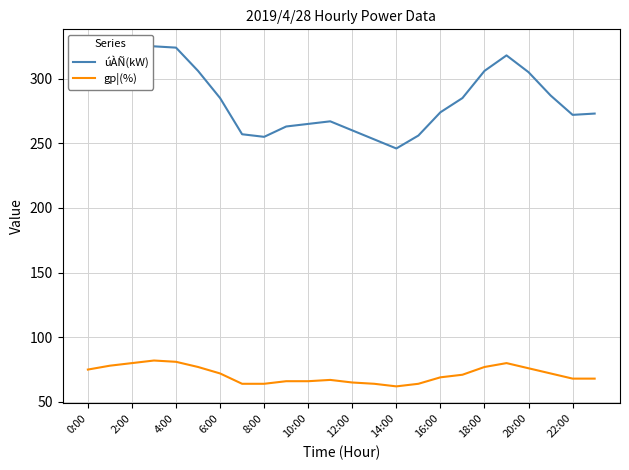

How many lines are shown in the chart?

2